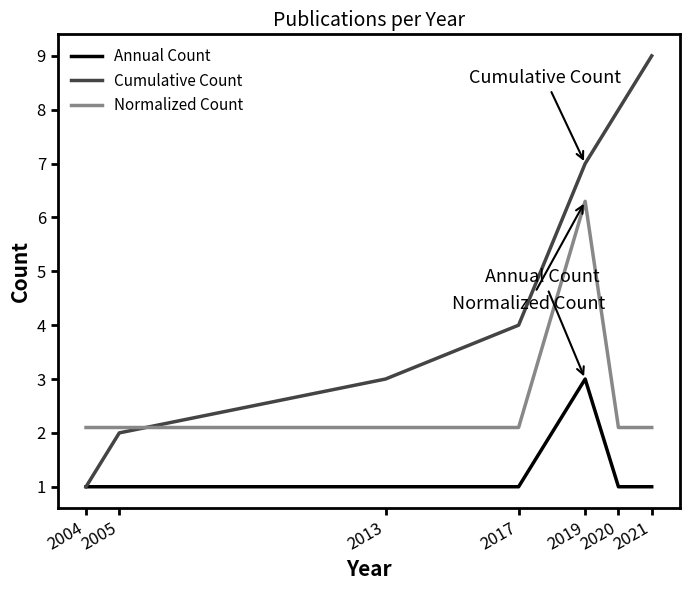

What is the spread (max minus min) of values at 2004?

1.1